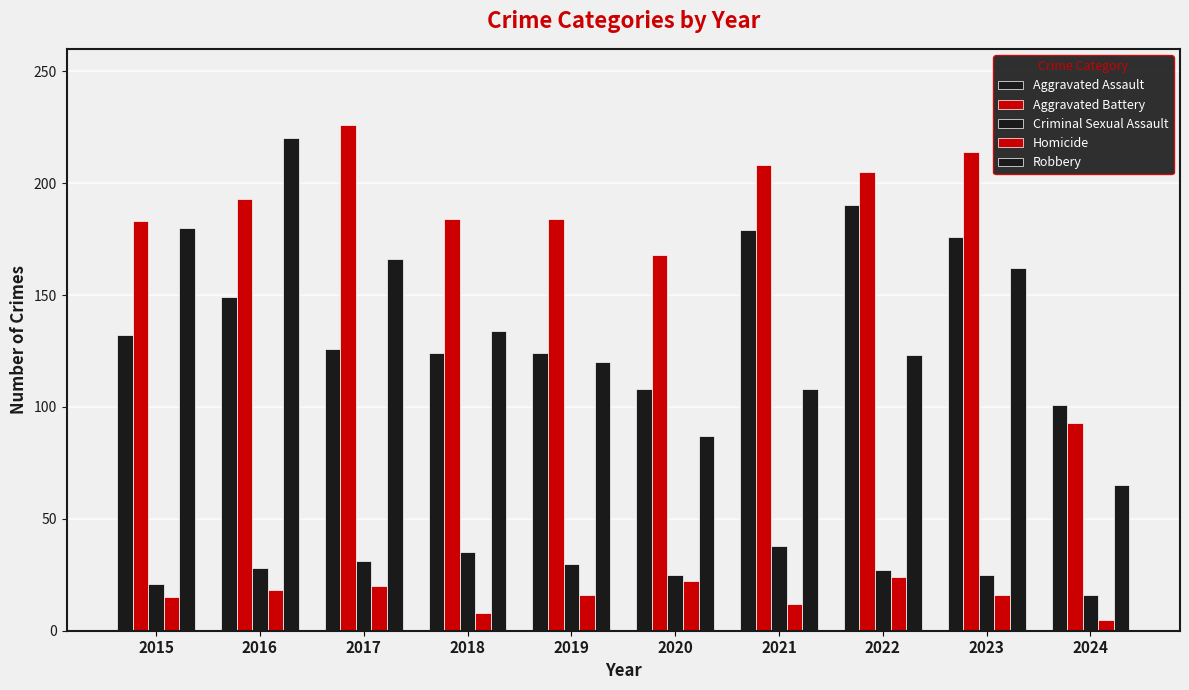

What is the spread (max minus min) of values at 2017?

206